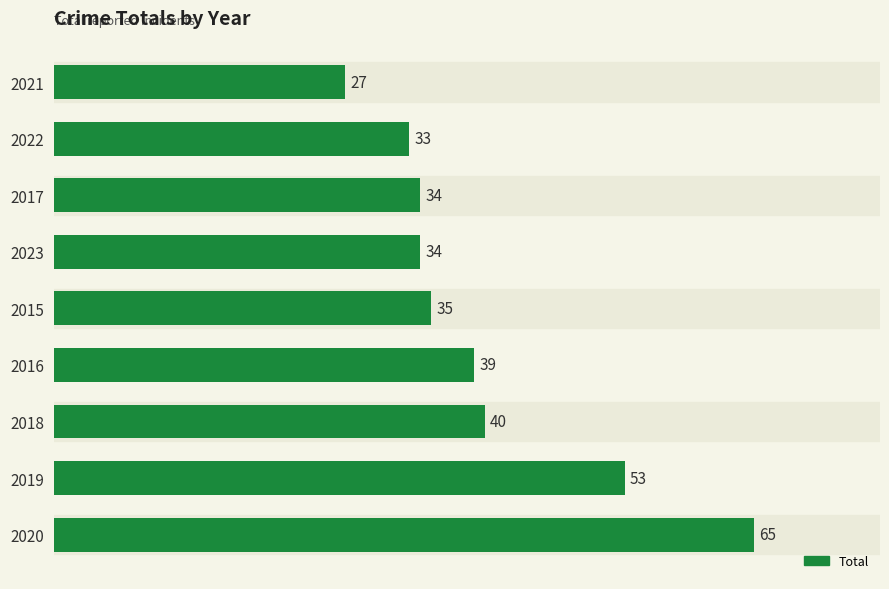

Approximately how many times larger is the value at 2021 compared to 2020?

0.4